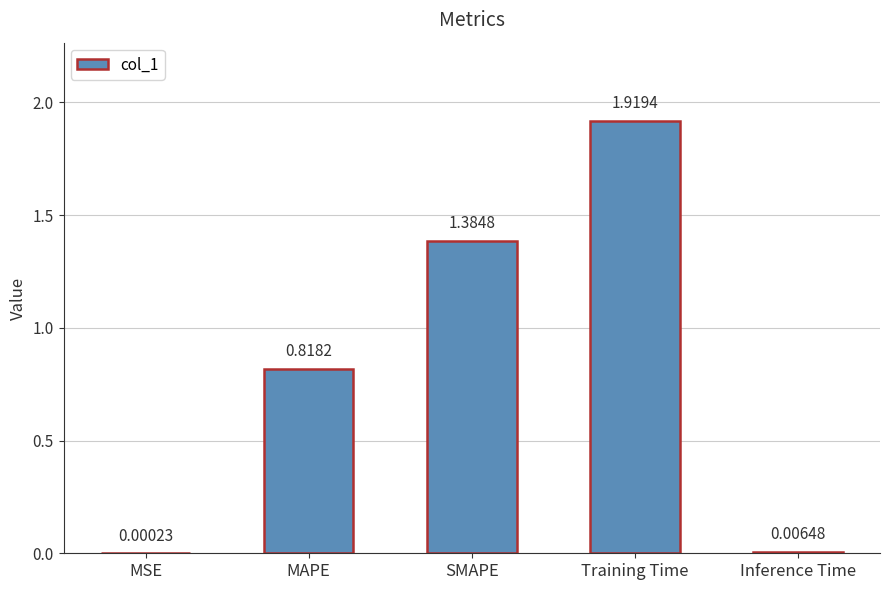

Which has a higher value, SMAPE or MAPE?

SMAPE